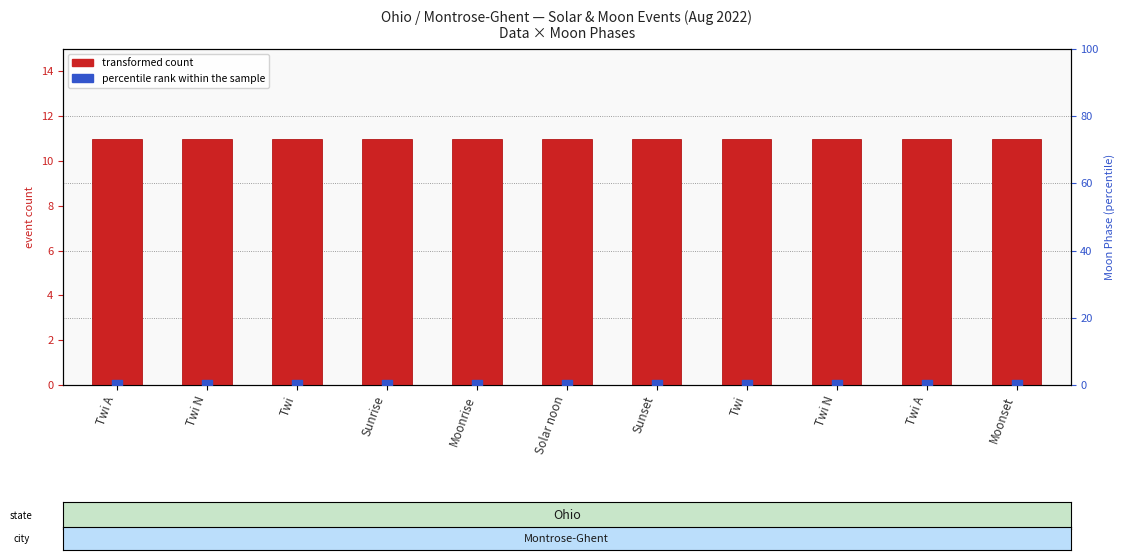

At which category is the sum across all series the highest?

Twi A